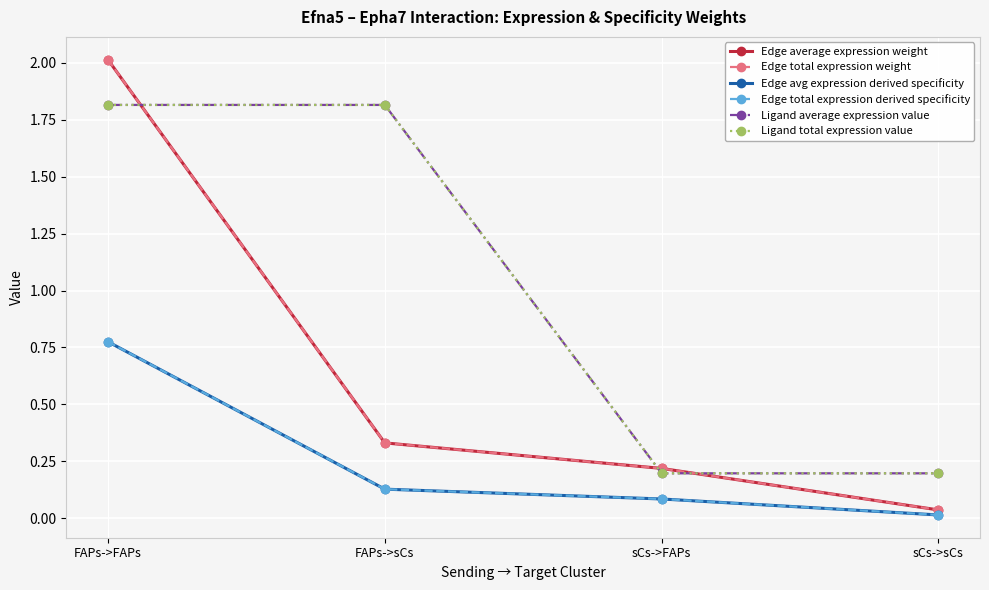

How many lines are shown in the chart?

6